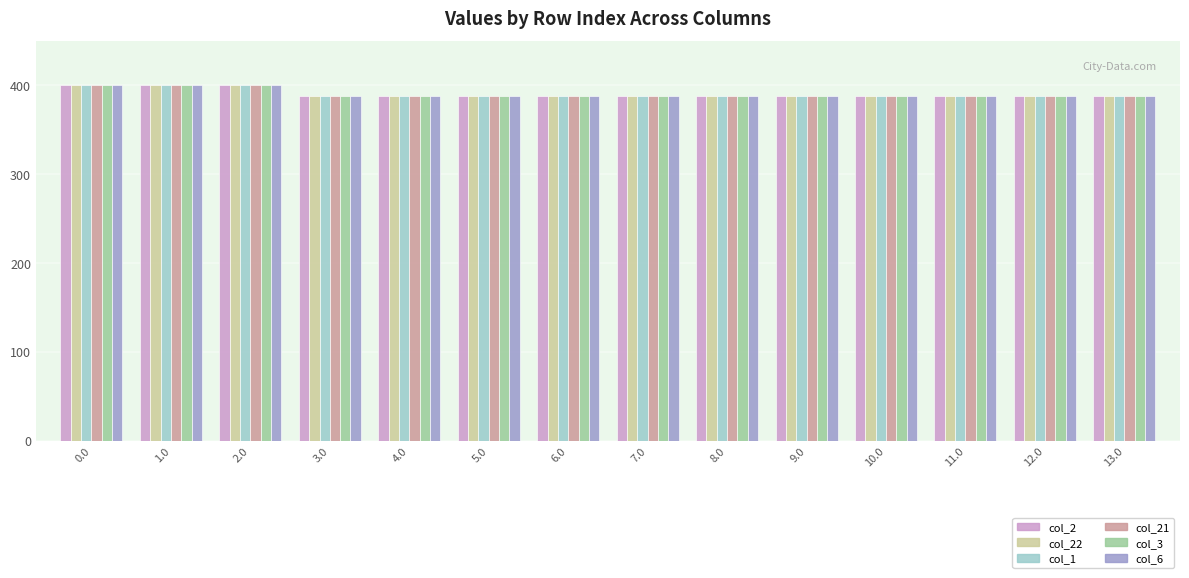

What is the highest value of the col_3 series?

400.0